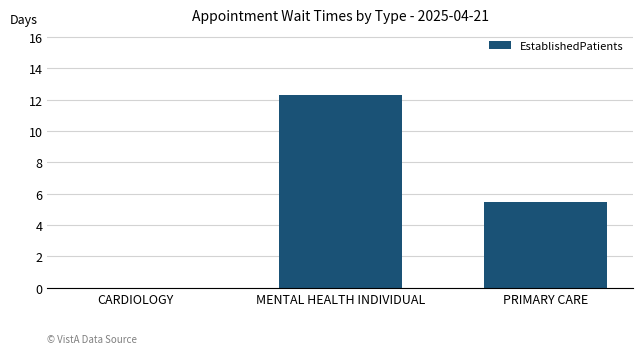

What is the sum of all values?

17.8